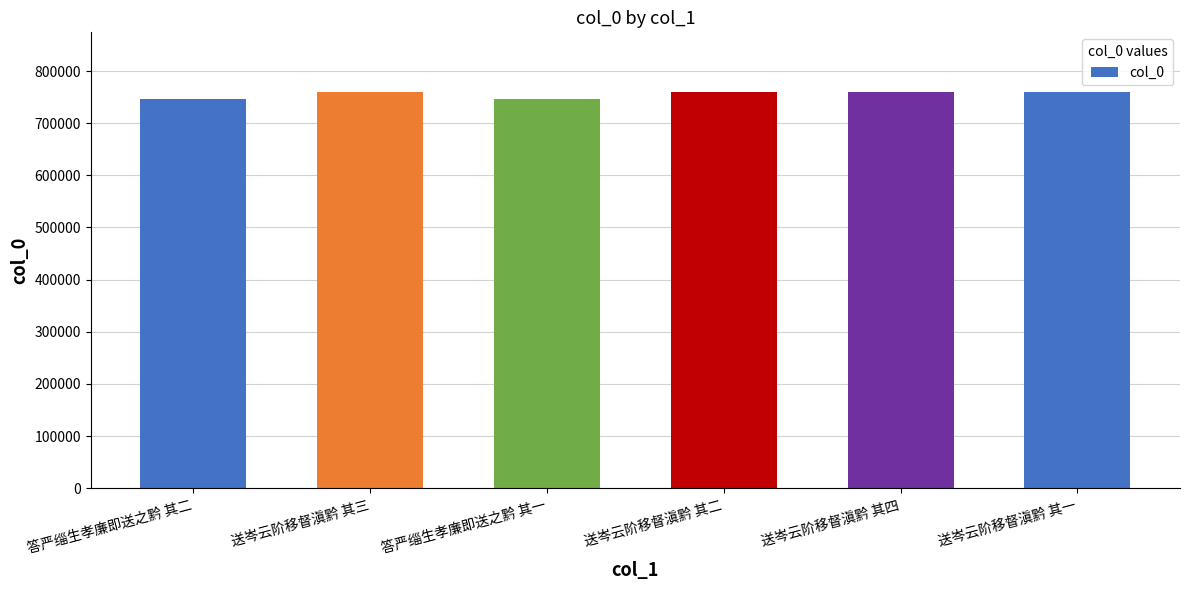

What is the greatest value displayed?

760123